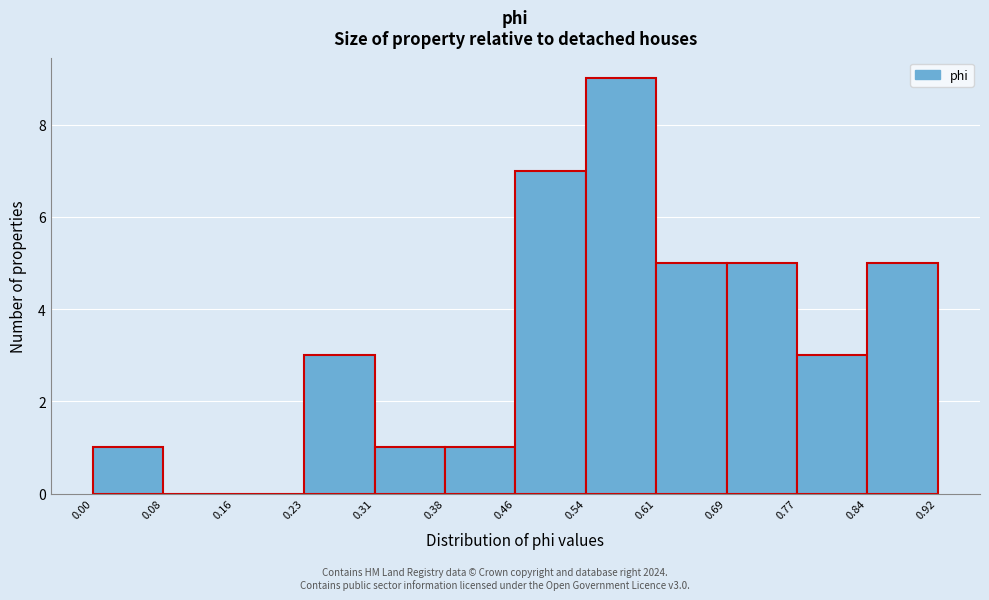

Reading left to right, list every bar in this chart as the range it spans on the x-axis followed by its height. The values are not printed on the chart, so give them approximately, as read against the axis.

0.00 to 0.08: 1
0.08 to 0.16: 0
0.16 to 0.23: 0
0.23 to 0.31: 3
0.31 to 0.38: 1
0.38 to 0.46: 1
0.46 to 0.54: 7
0.54 to 0.61: 9
0.61 to 0.69: 5
0.69 to 0.77: 5
0.77 to 0.84: 3
0.84 to 0.92: 5